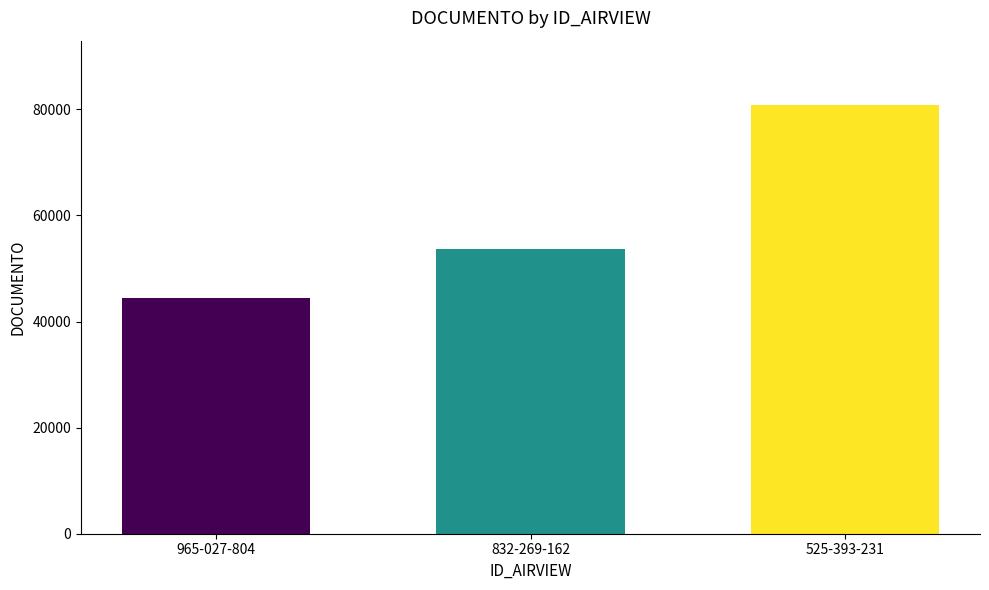

What value does the data have at 525-393-231, to the nearest 50?

80800